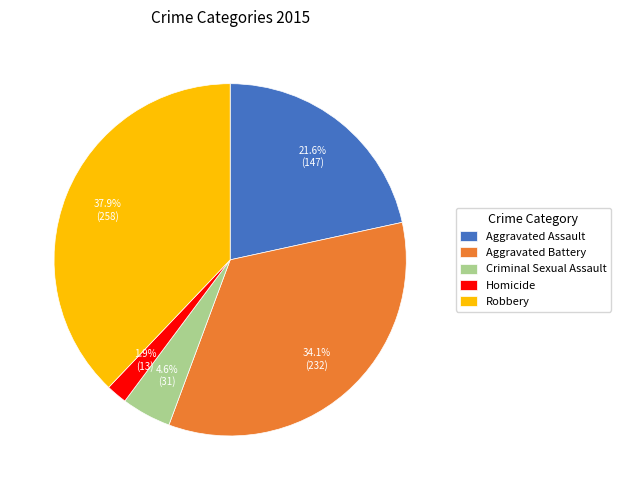

To the nearest percent, what percentage of the pie is Homicide?

2%